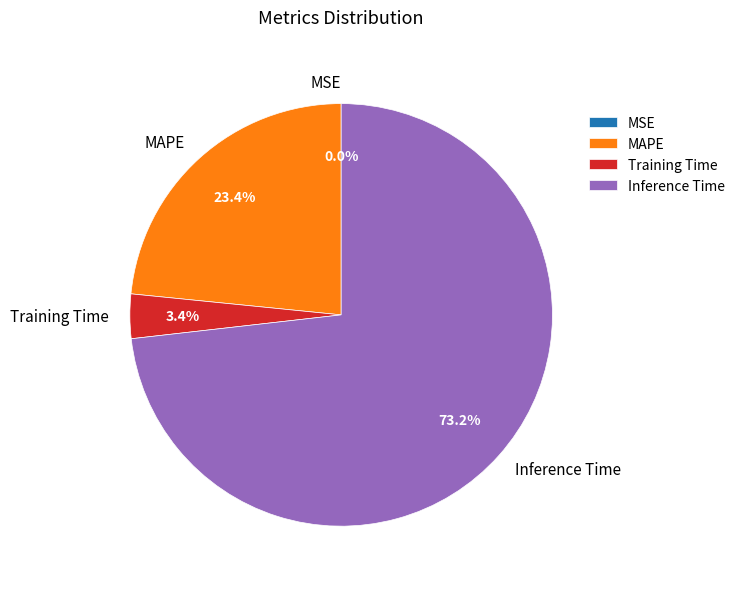

Which category has the biggest portion of the pie?

Inference Time